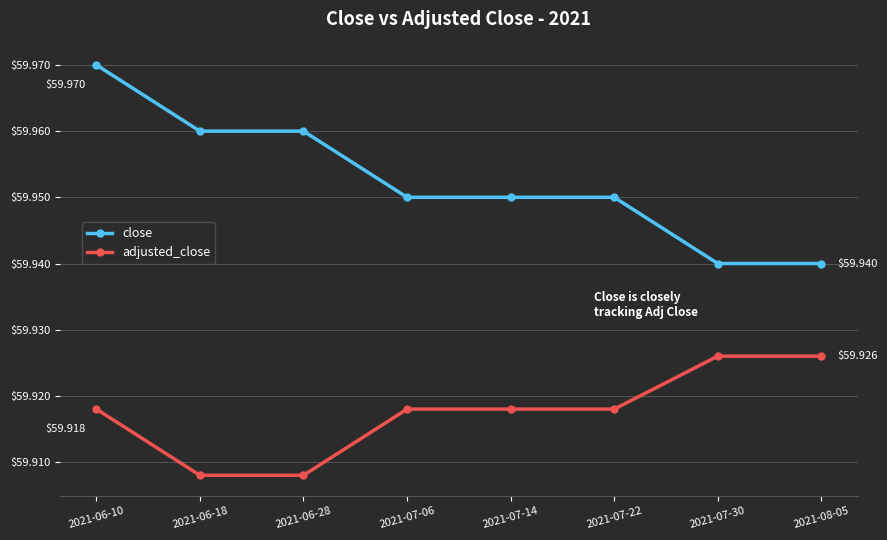

Is the value of adjusted_close at 2021-07-22 greater than the value of close at 2021-07-30?

No